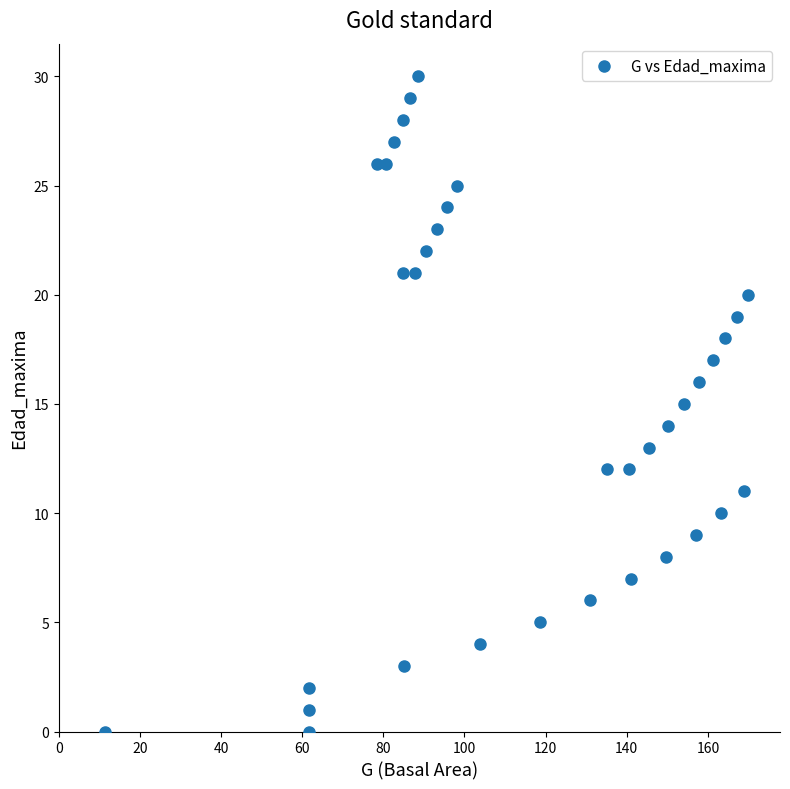

What is the range of Y values (max minus min)?

30